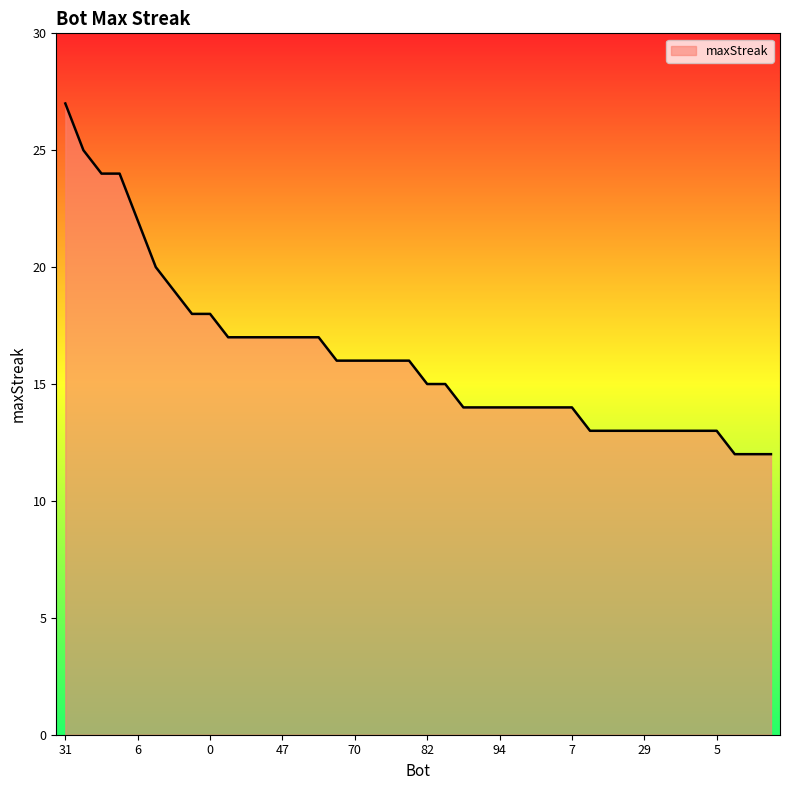

What is the difference between the maximum and minimum values?

15